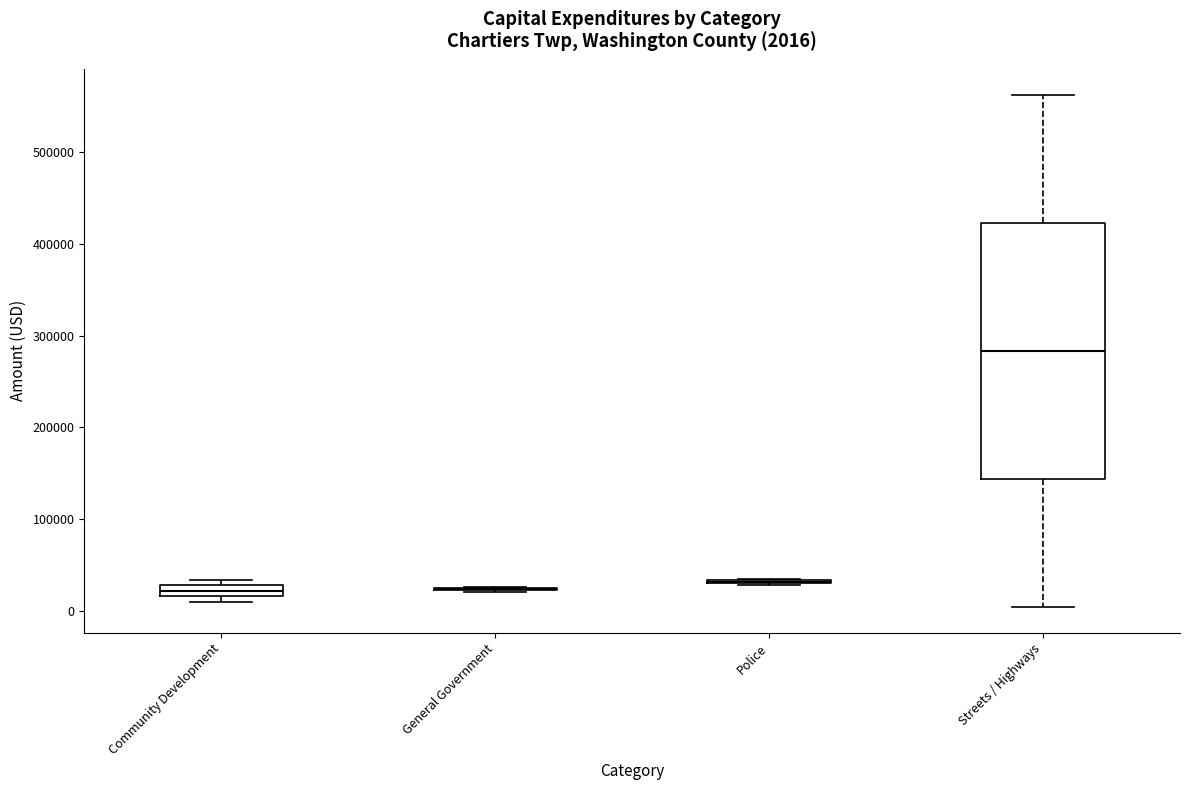

Which box is the tallest, from its lower edge to its upper edge?

Streets / Highways